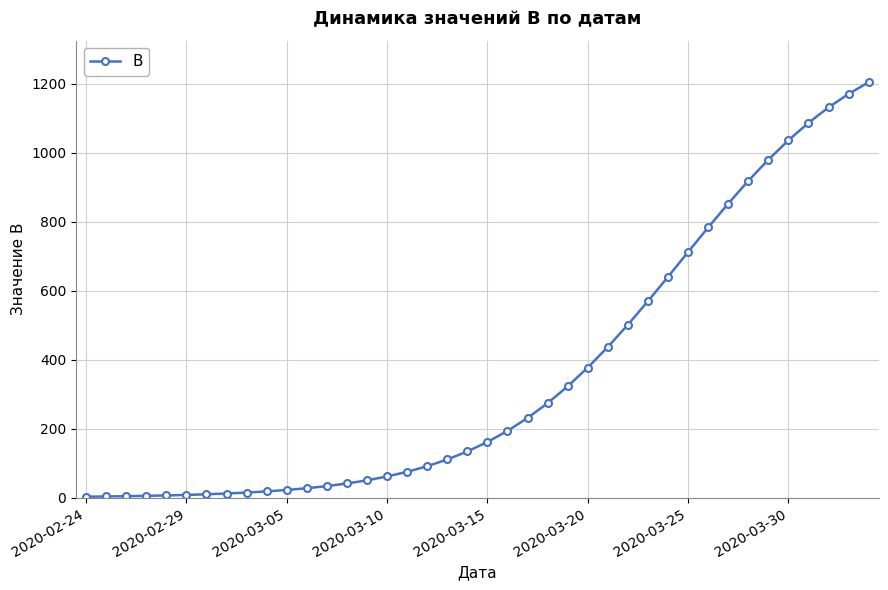

What is the average value?

357.7